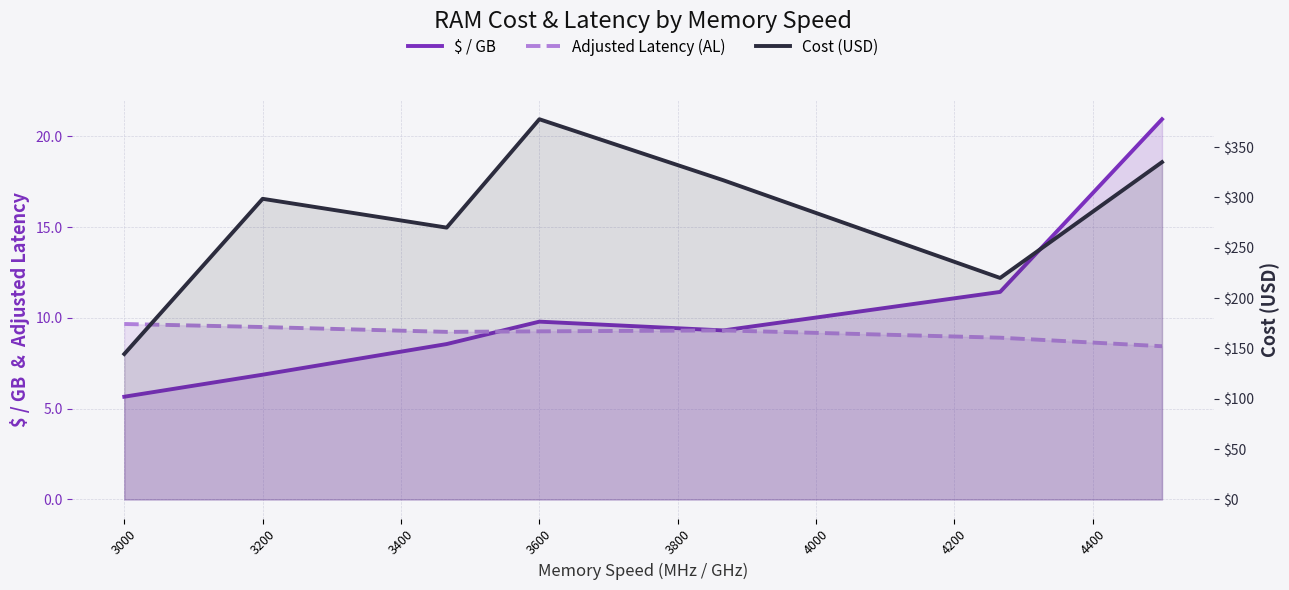

Count the number of data series in this chart.

3